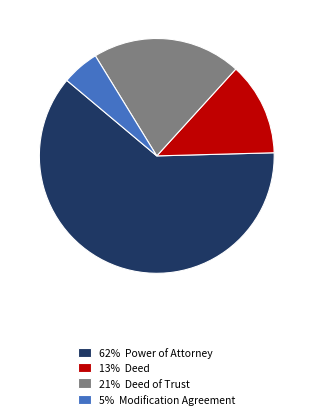

Is it true that 62% Power of Attorney is 70% of the pie?

False